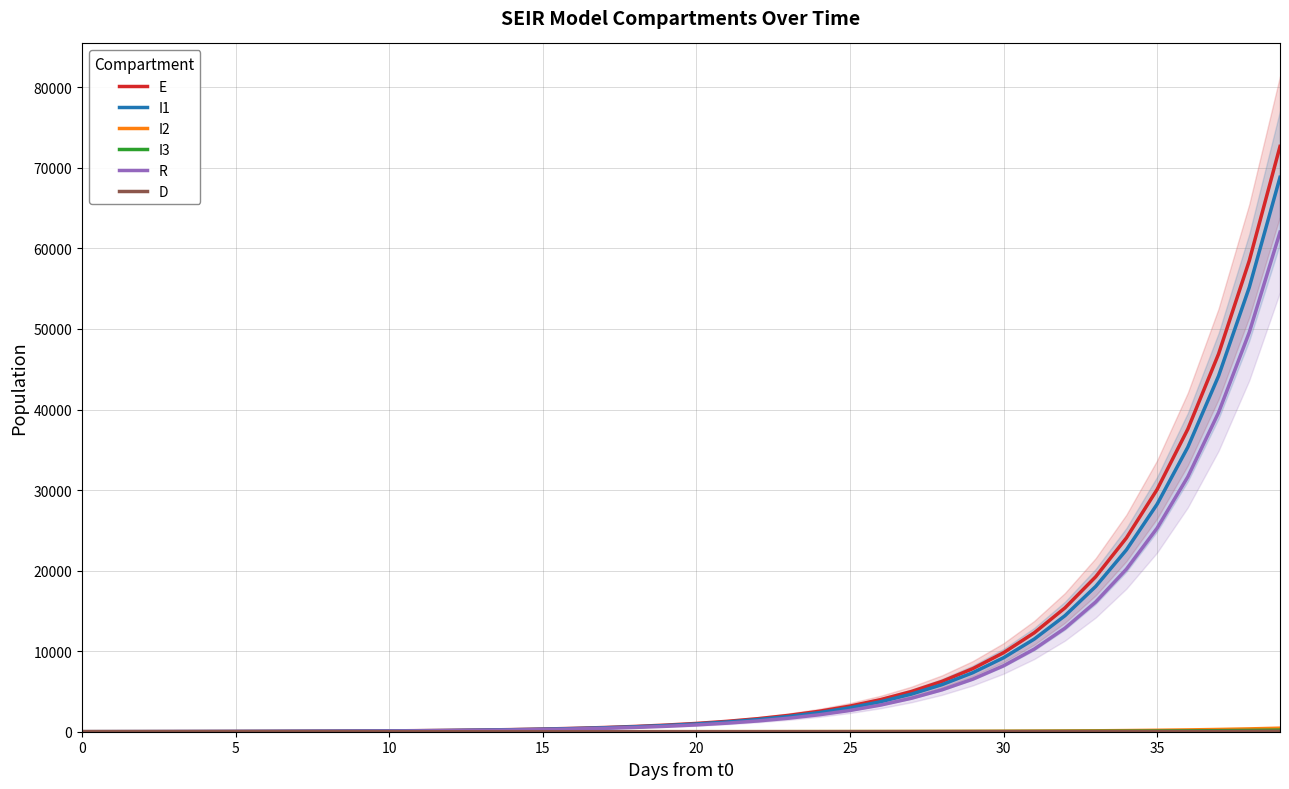

True or false: D has more than 1 interior local peaks.

False